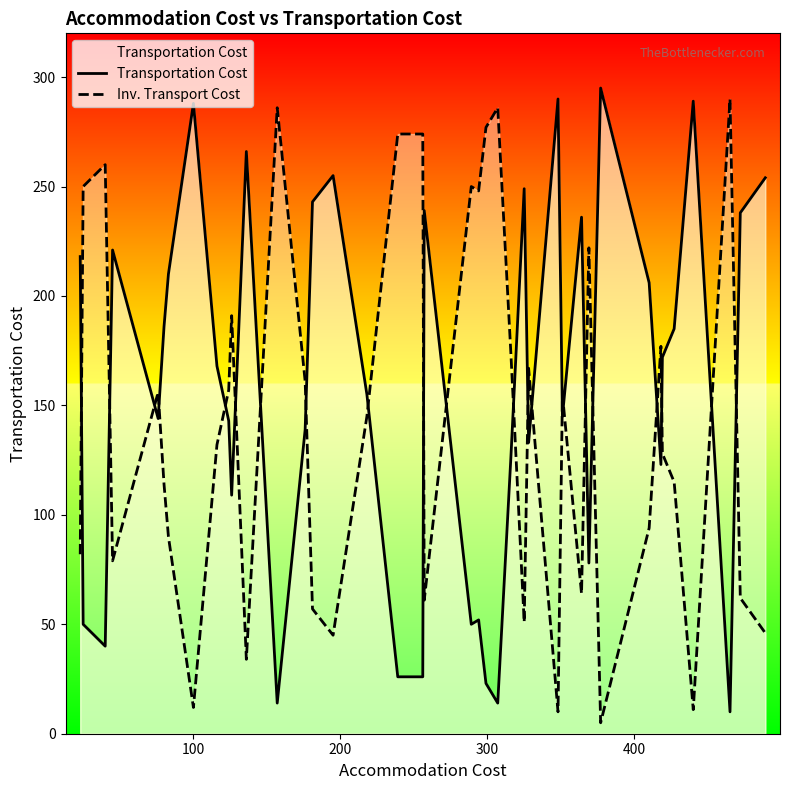

After their last crossing, which series has the higher values: Transportation Cost or Inv. Transport Cost?

Transportation Cost